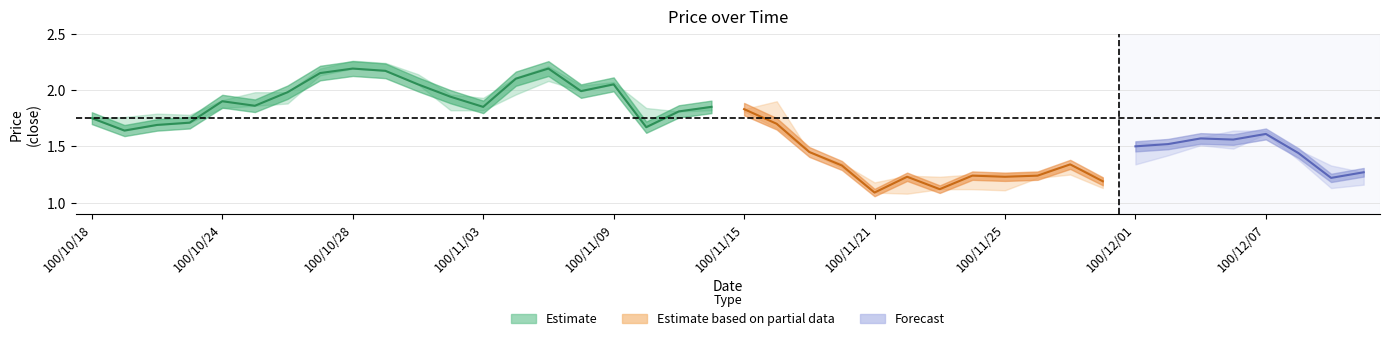

True or false: low and high cross at least once.

False